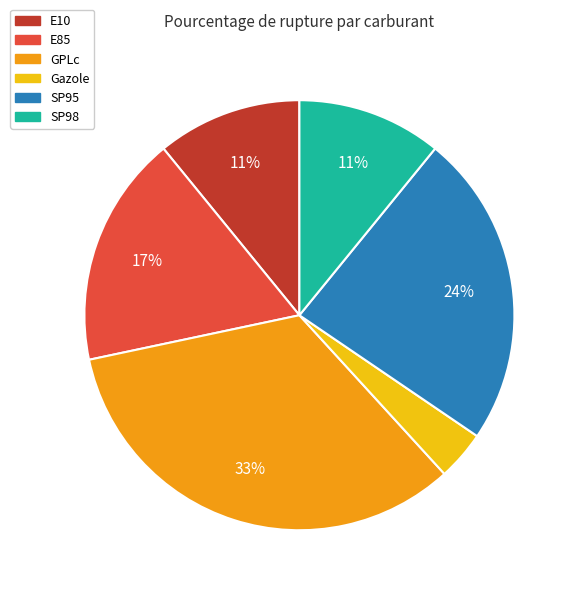

Do SP98 and SP95 together represent more than half of the pie?

No